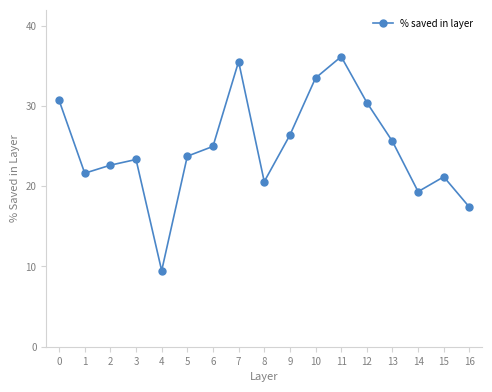

What is the difference between the maximum and second lowest values?

18.8